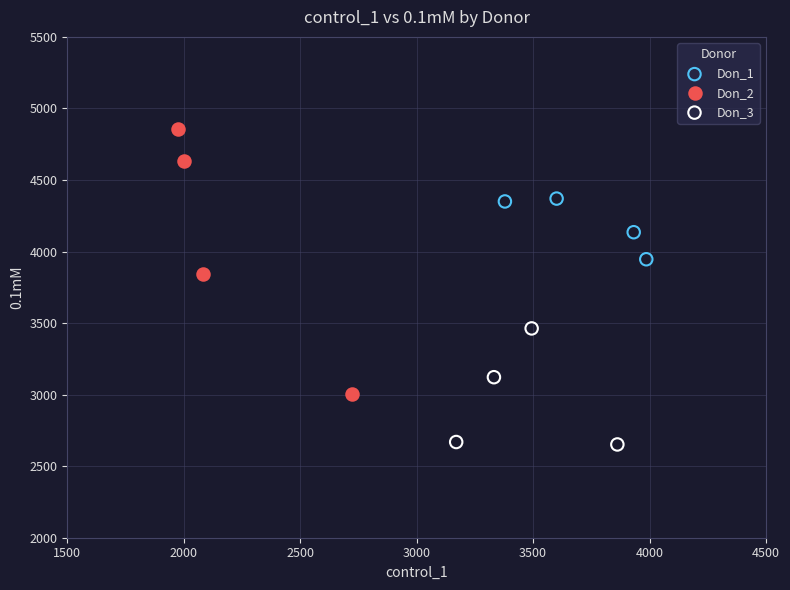

Which series has the widest spread of Y values?

Don_2